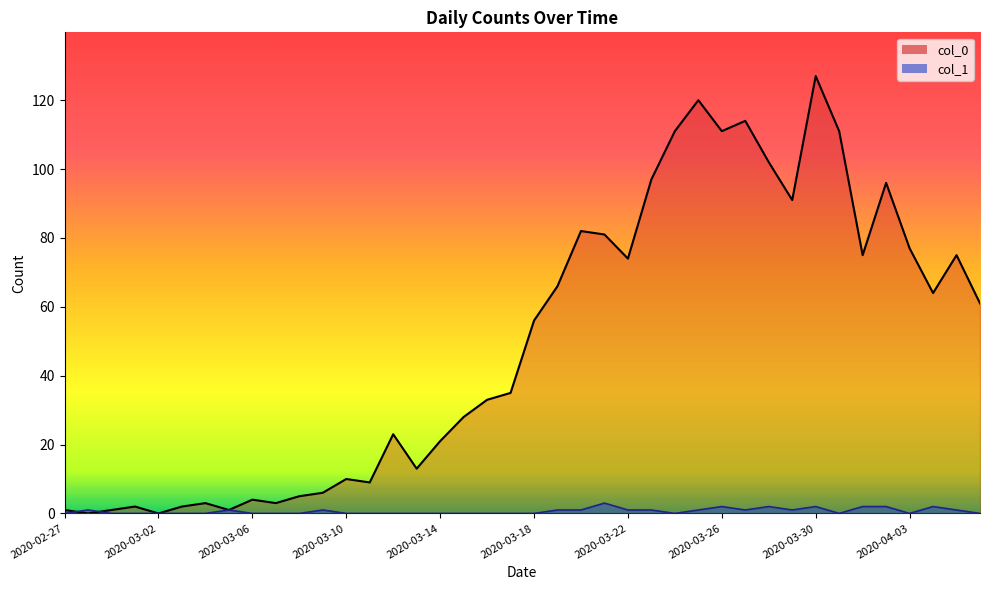

Which series ends up on top after the final intersection of col_0 and col_1?

col_0